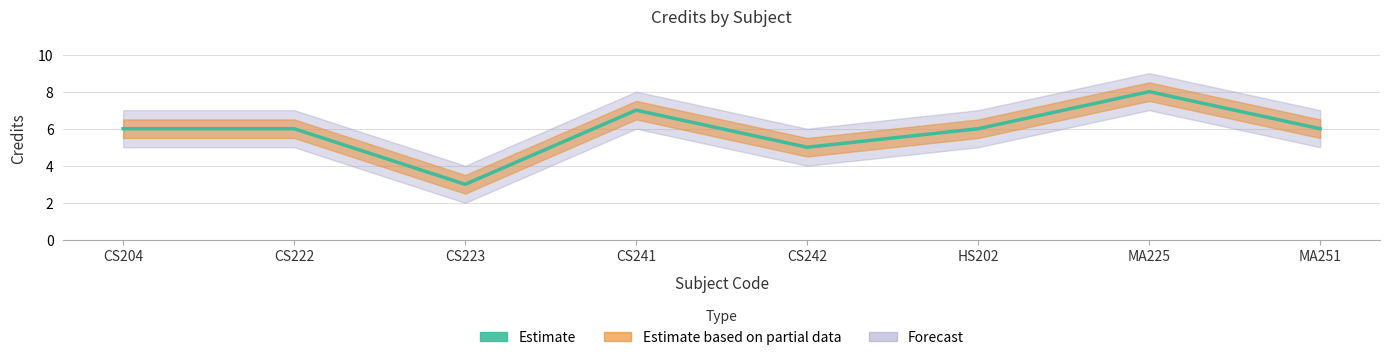

How many data points are above 6?

2